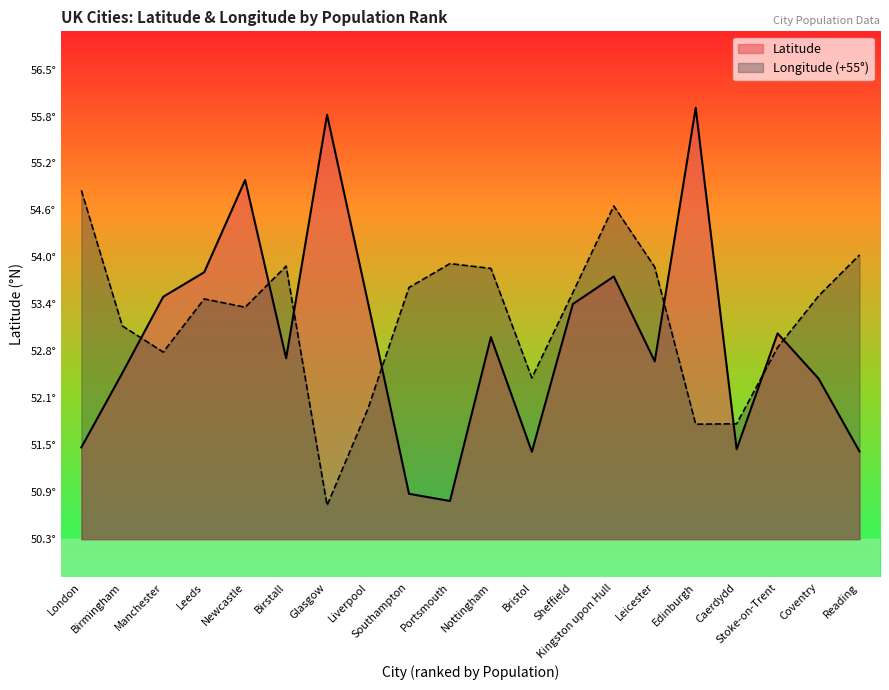

What is the average value of the Latitude series?

52.9